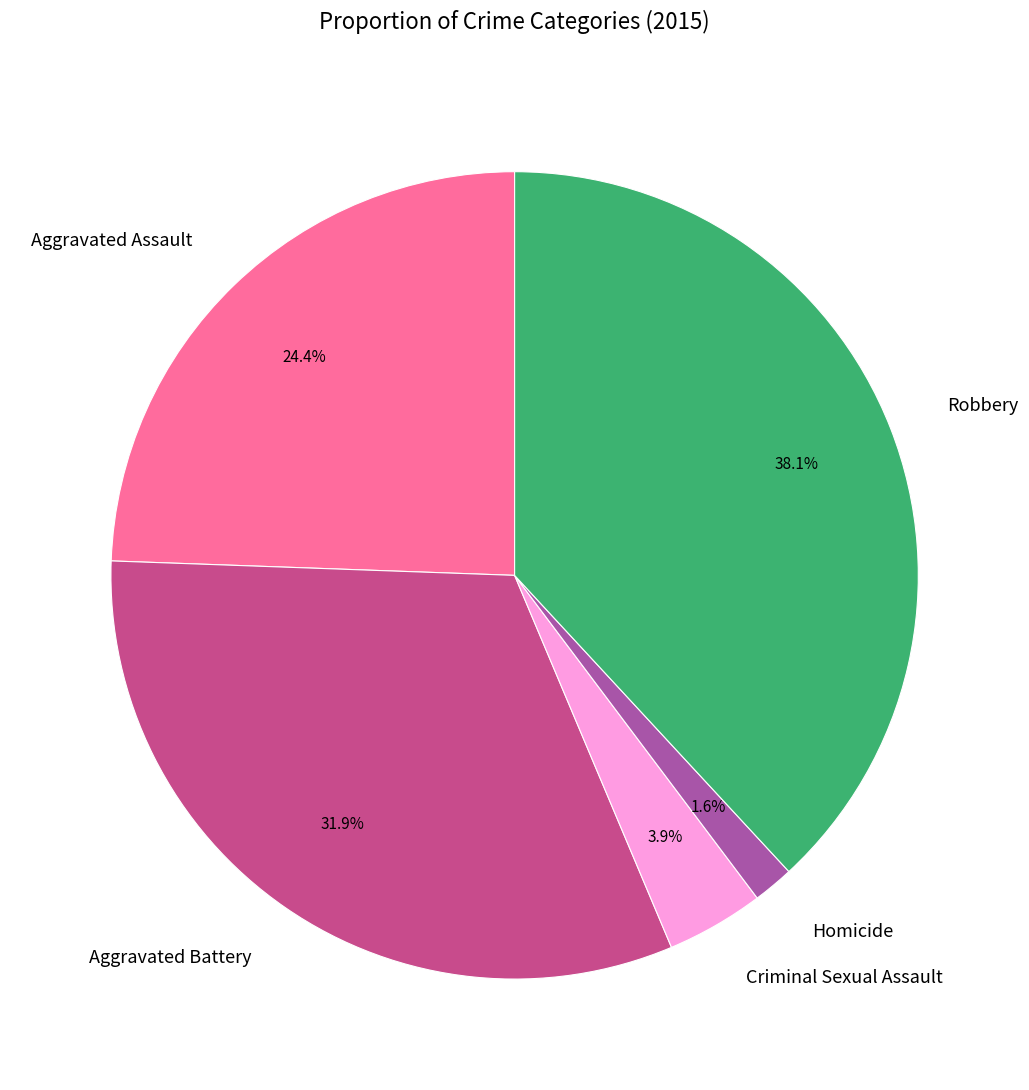

The Robbery slice represents 38% of the pie. True or false?

True